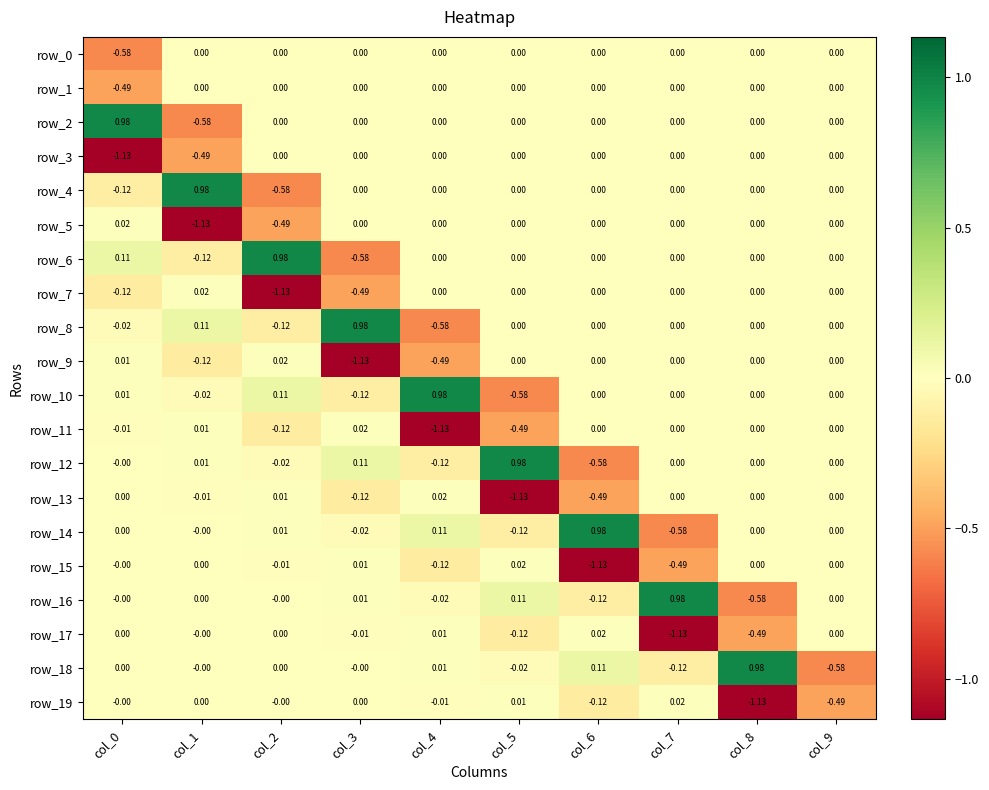

Where does the row_7 series first go above 0?

col_1